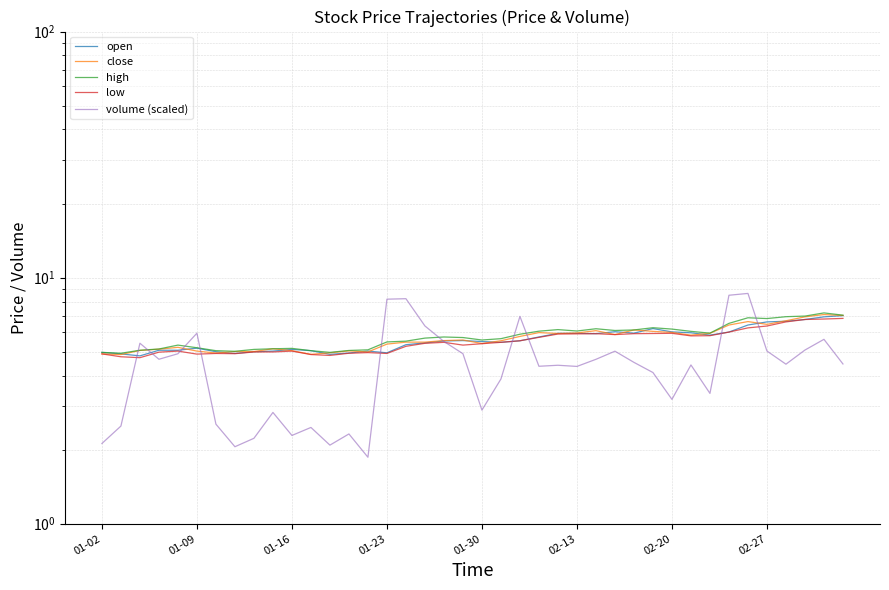

True or false: low has more than 2 interior local peaks.

True